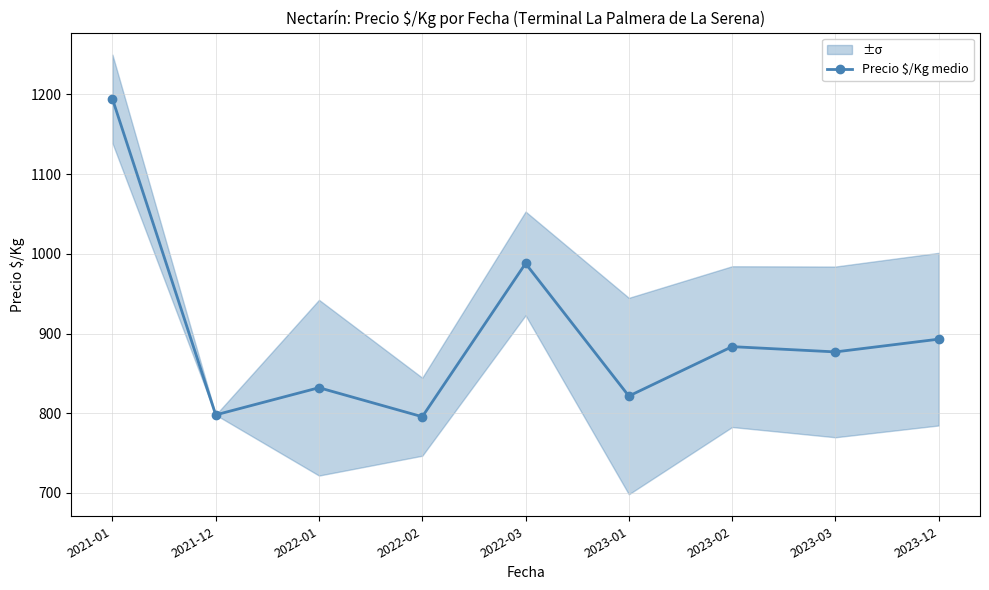

List the labels in order of value, smallest first.

2022-02, 2021-12, 2023-01, 2022-01, 2023-03, 2023-02, 2023-12, 2022-03, 2021-01